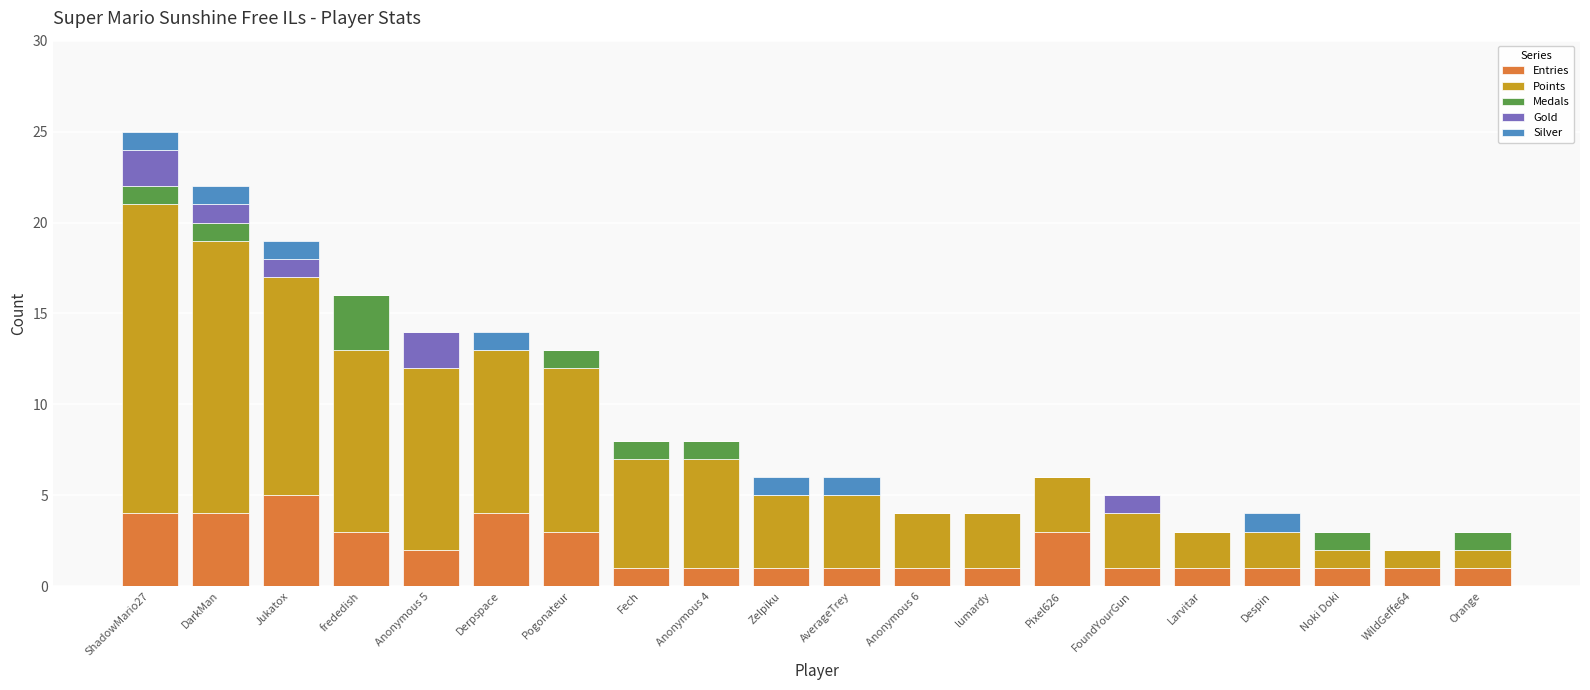

Count the number of categories in the chart.

20